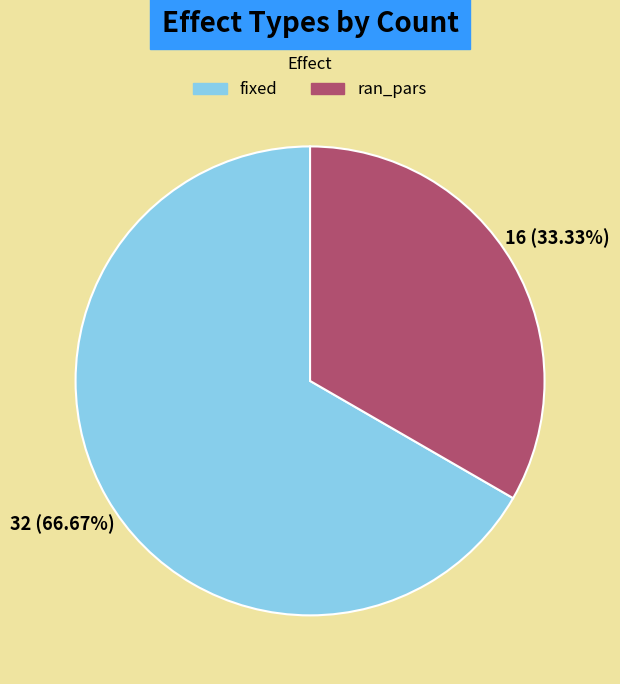

The fixed slice represents 67% of the pie. True or false?

True